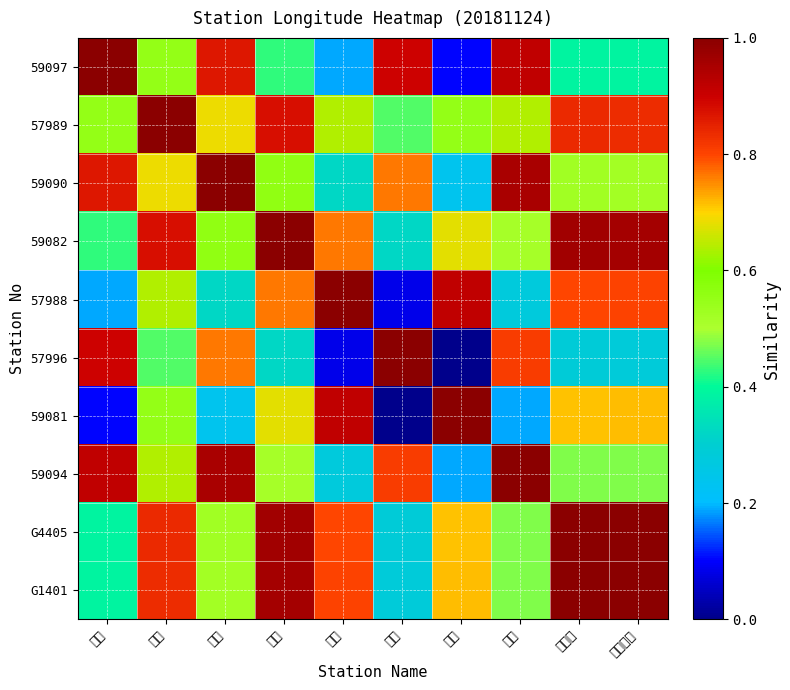

Count the number of data series in this chart.

10